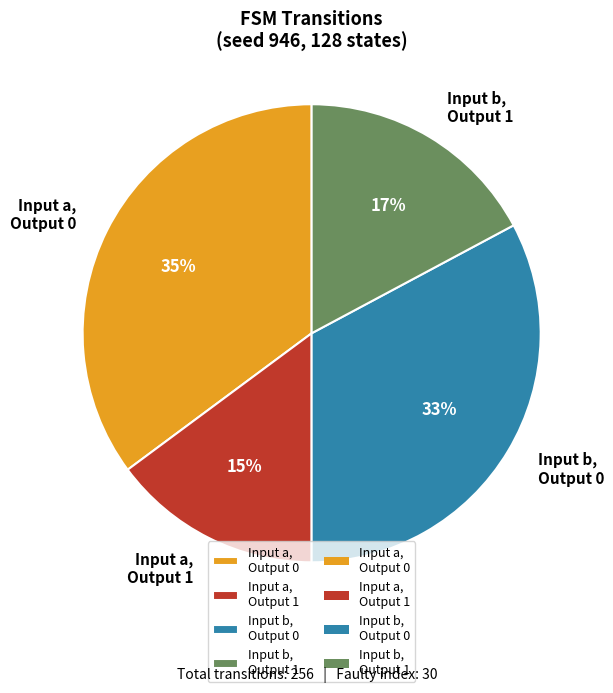

What is the smallest slice in the pie chart?

Input a, Output 1